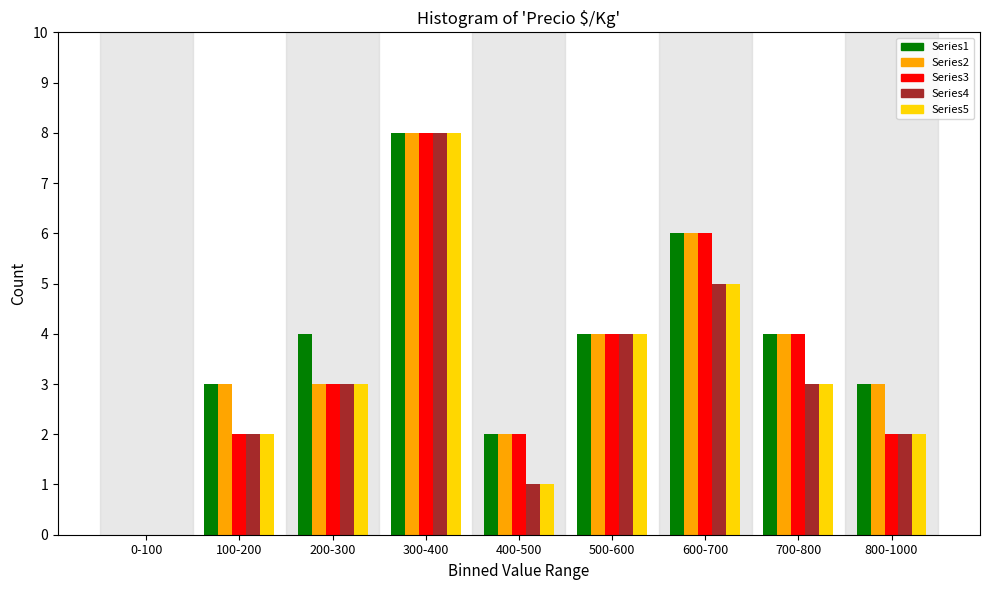

The Series1 series shows 2 at 400-500. True or false?

True